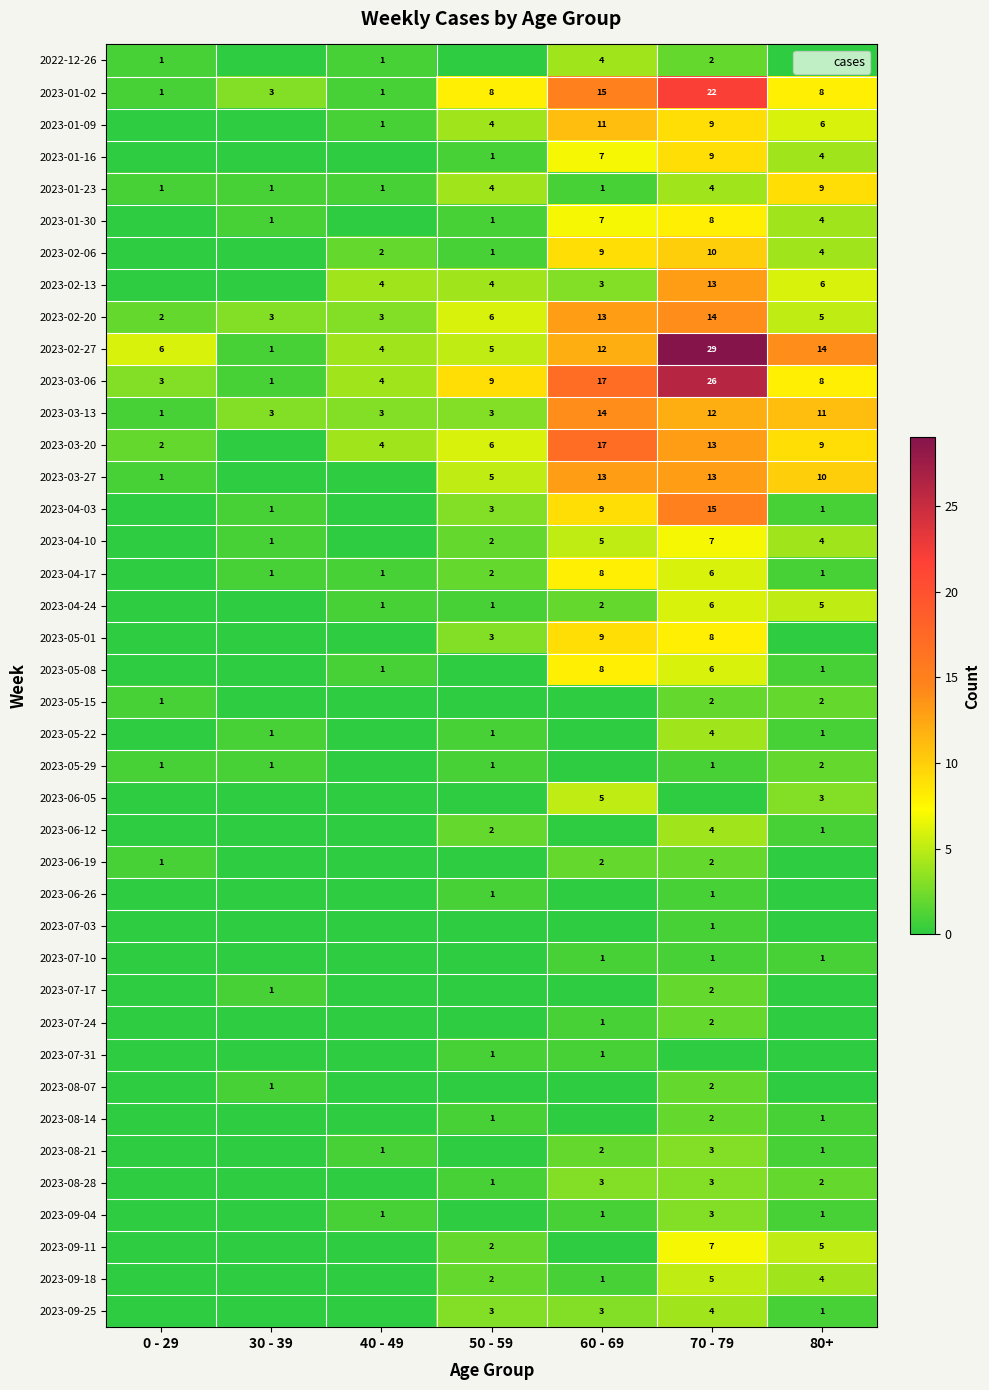

What is the maximum value shown in the chart?

29